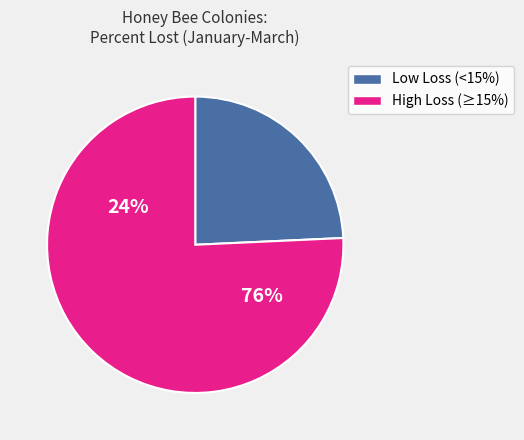

Is Massachusetts the majority of the pie?

No